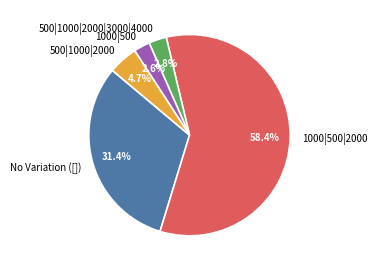

How much of the chart is everything except 500|1000|2000|3000|4000?

97.2%